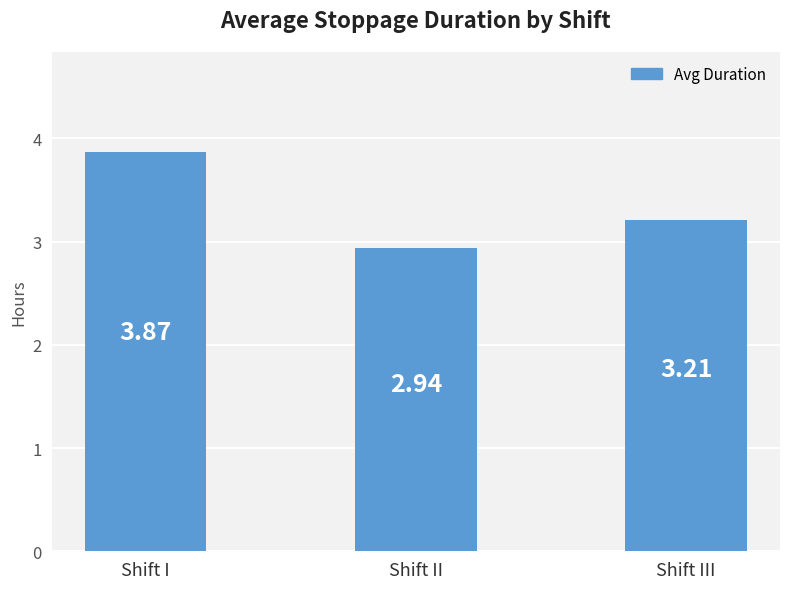

Which category has the lowest value across all series?

Shift II